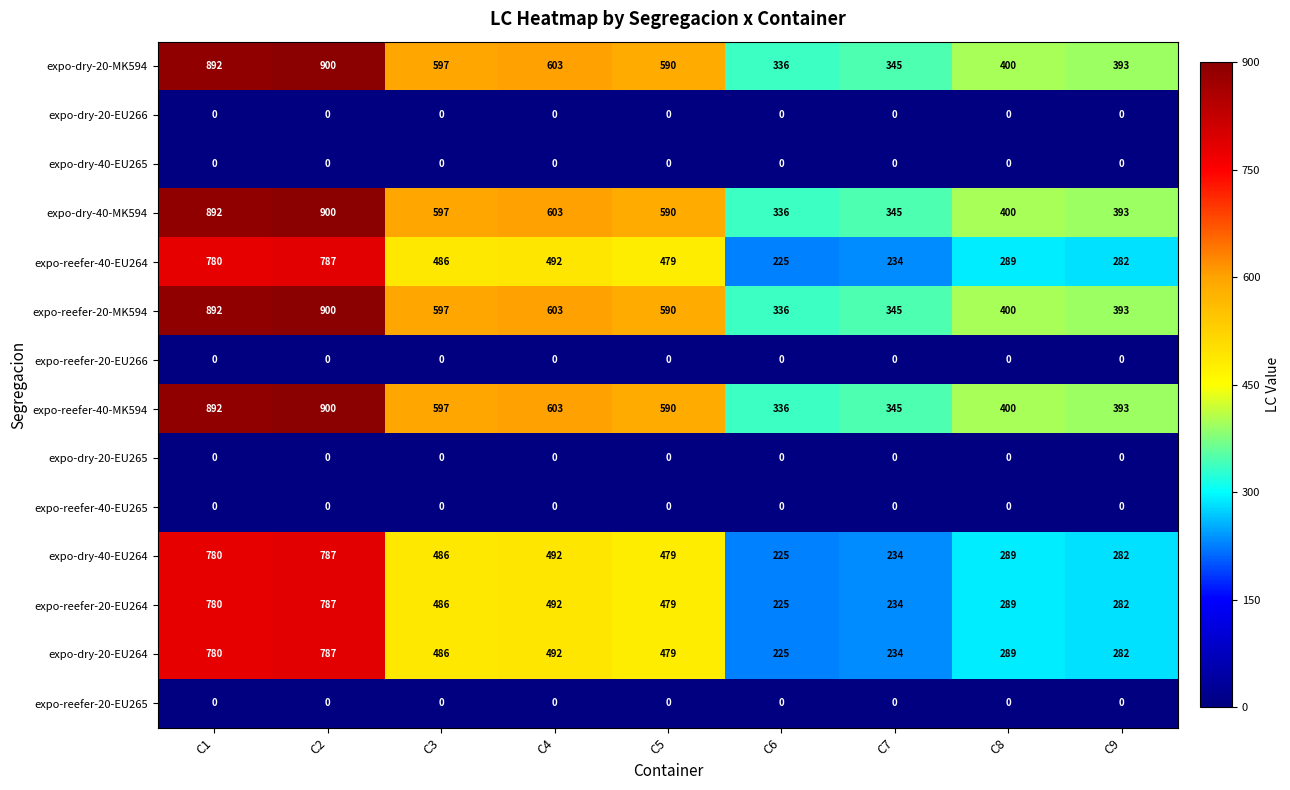

True or false: expo-reefer-20-MK594 has a value of 1281 at C1.

False